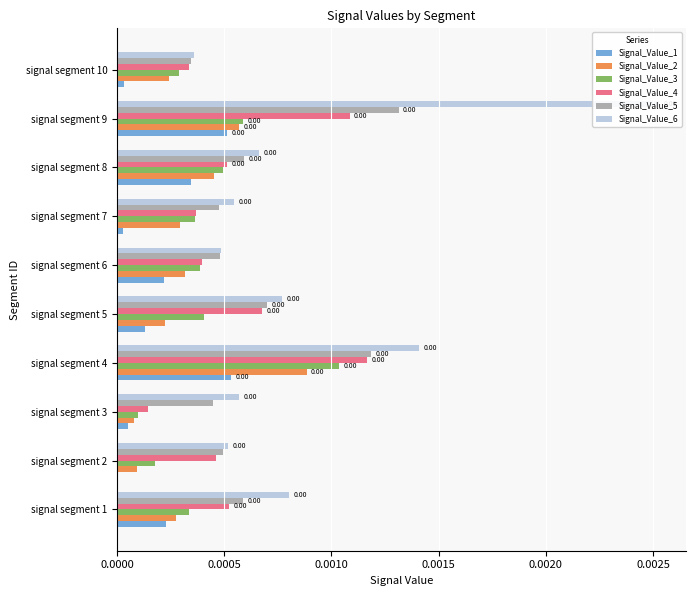

List the series in order of their peak value, highest first.

Signal_Value_6, Signal_Value_5, Signal_Value_4, Signal_Value_3, Signal_Value_2, Signal_Value_1